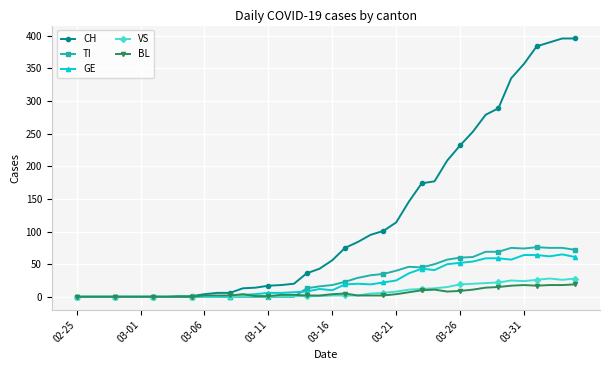

True or false: VS has more than 0 interior local peaks.

True